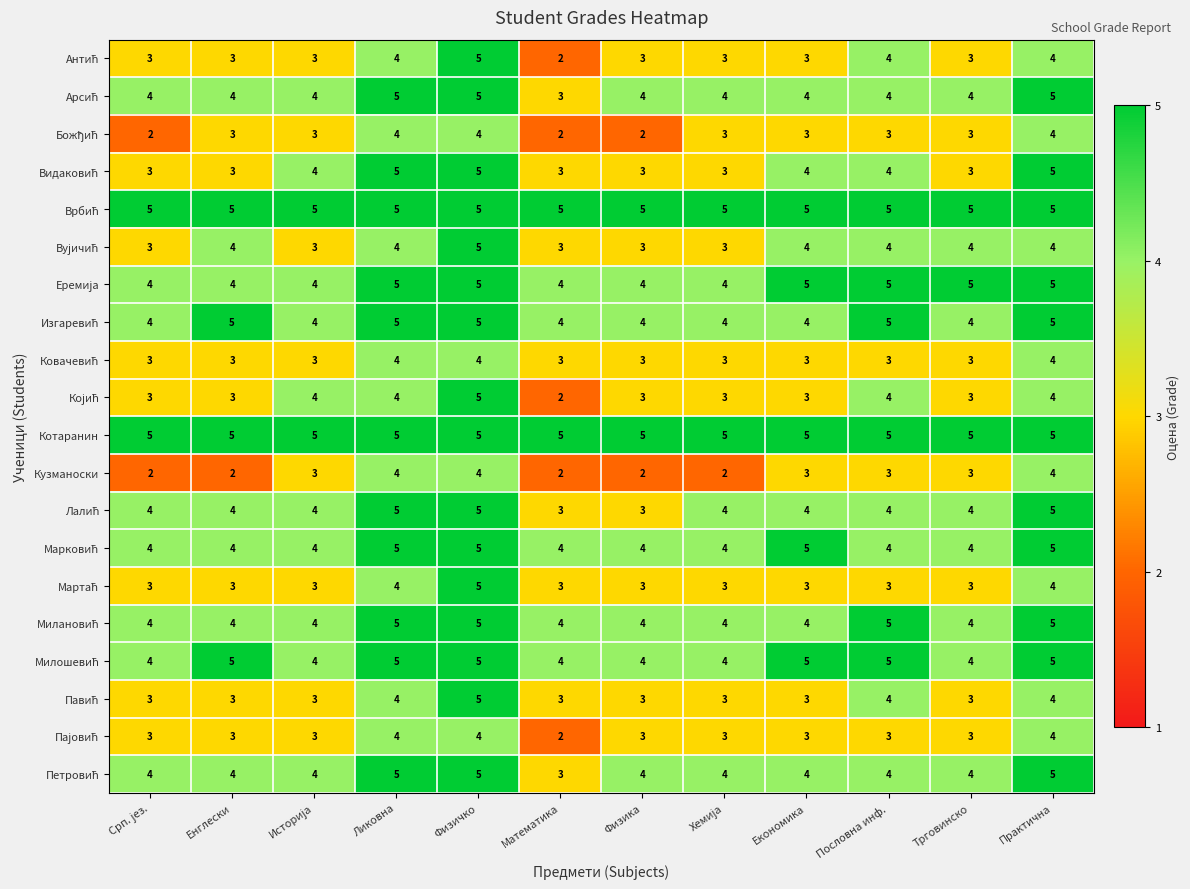

What is the sum of the Котаранин values at Пословна инф. and Енглески?

10